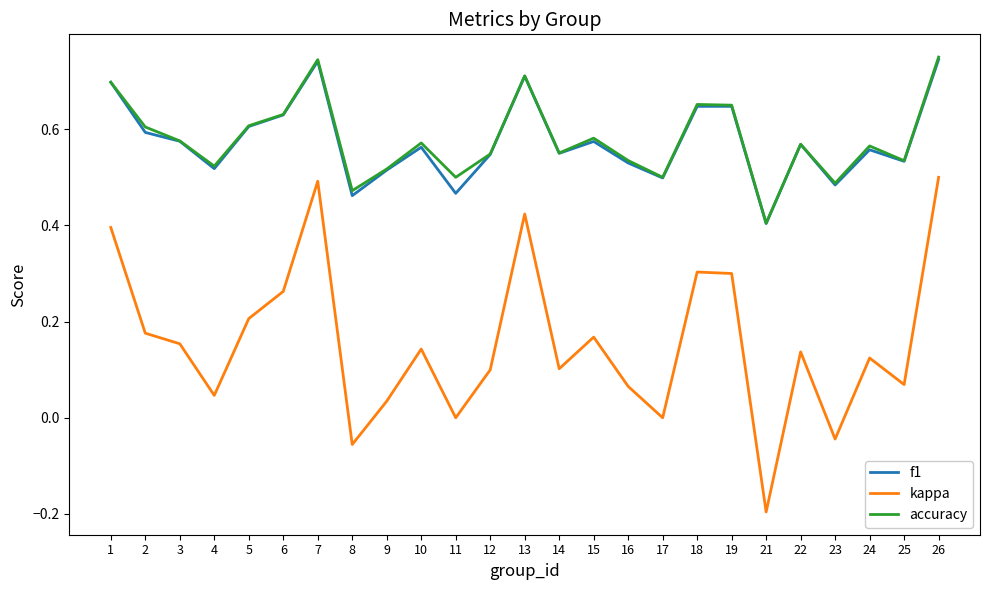

True or false: f1 has more than 1 interior local peaks.

True